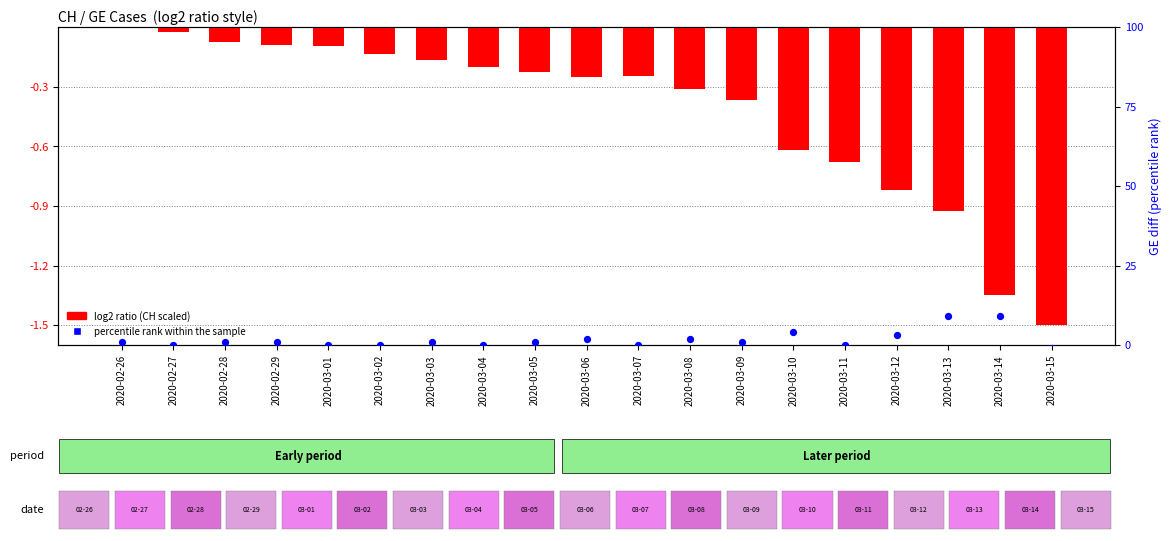

Which series has the largest Y range (max minus min)?

percentile rank within the sample